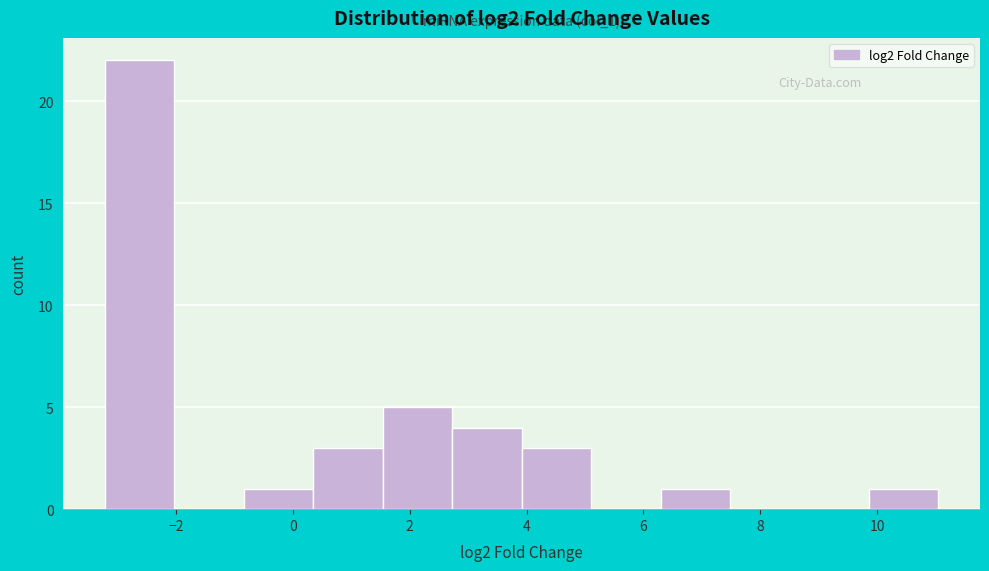

Which range on the x-axis has the tallest bar?

-3.2 to -2.0